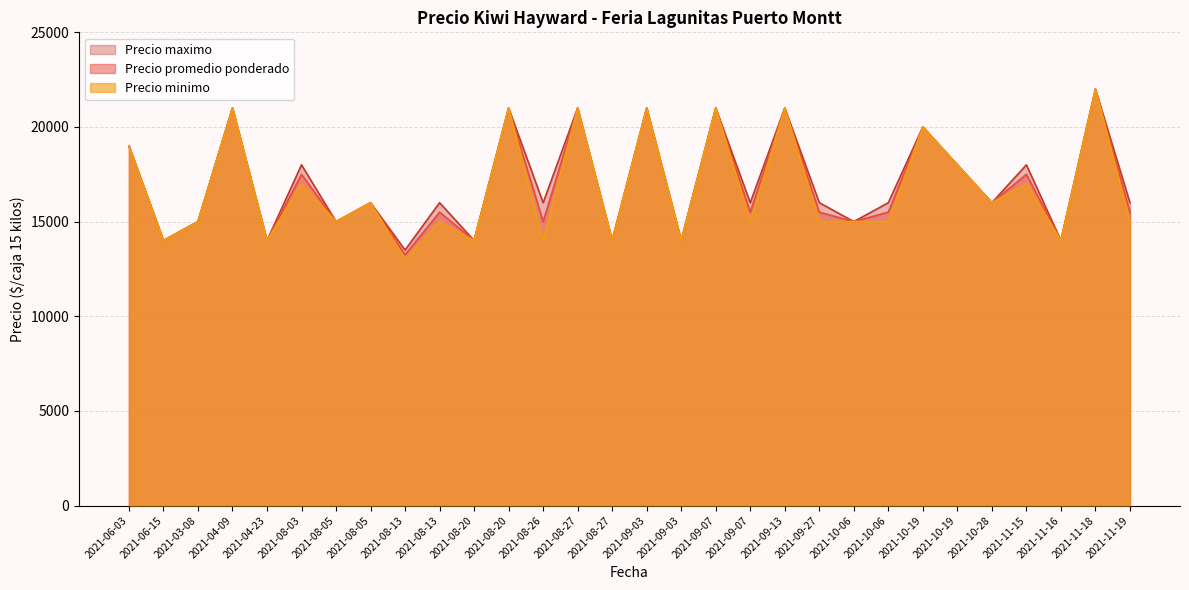

What is the label of the 18th point from the left?

2021-09-07